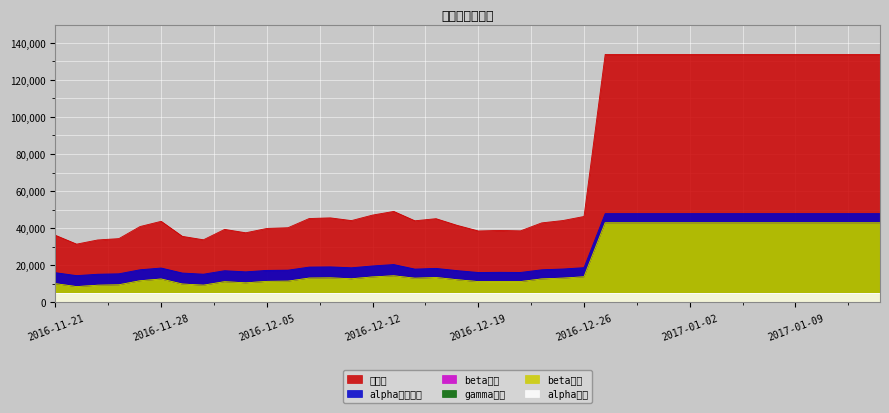

Which series has the largest total across all categories?

总权益